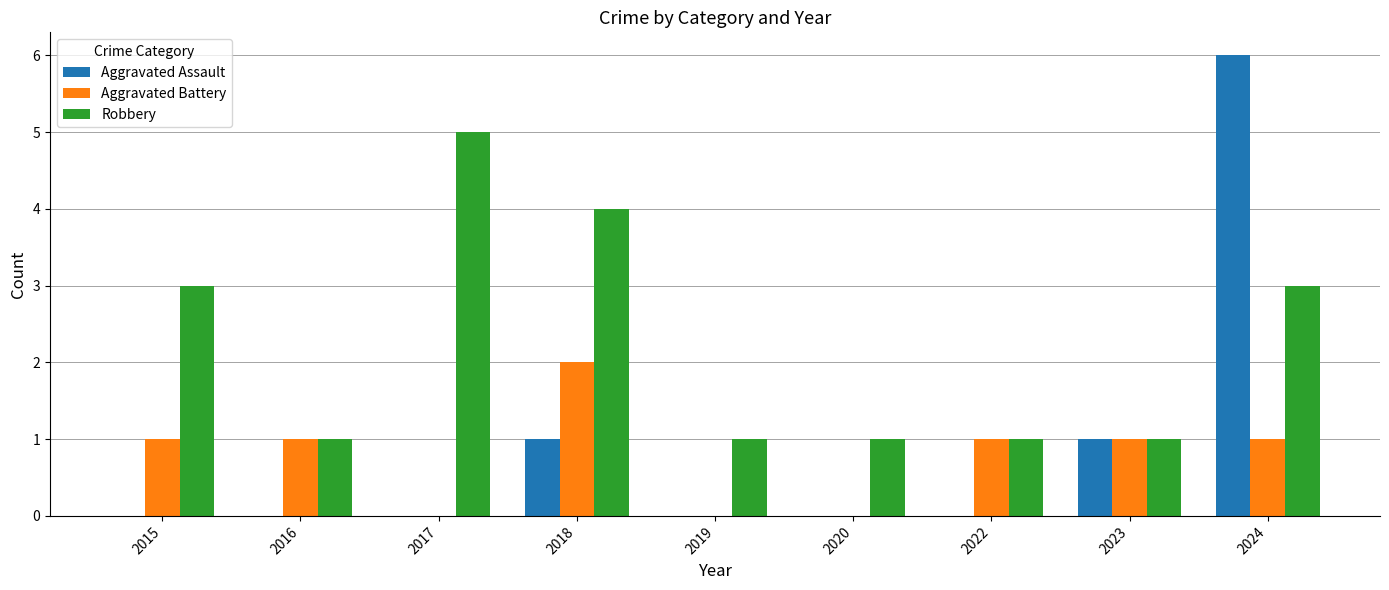

What is the maximum value for Aggravated Battery?

2